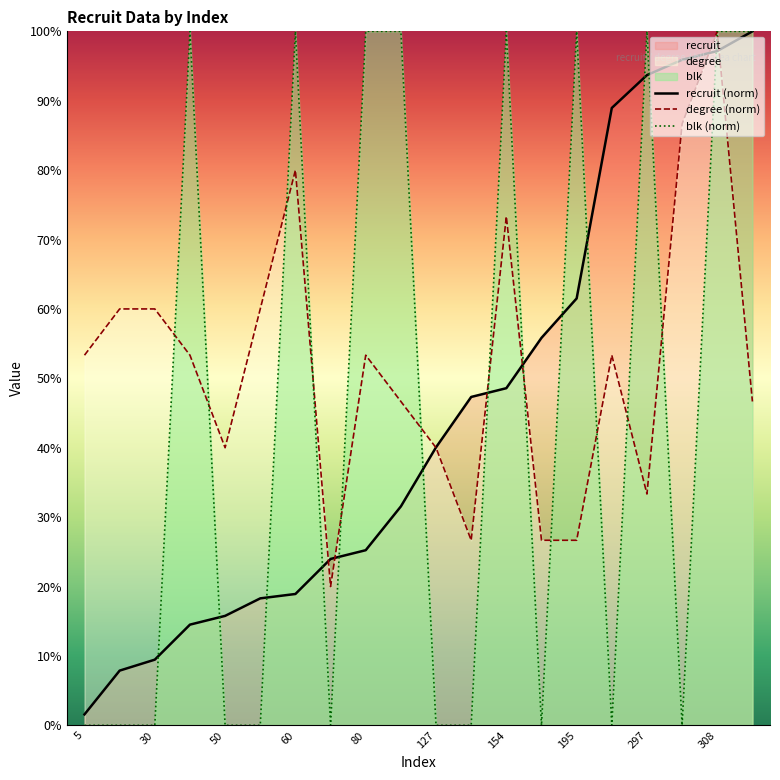

Rank the categories by degree value from lowest to highest.

76, 150, 177, 195, 297, 50, 127, 100, 317, 5, 46, 80, 282, 25, 30, 58, 154, 60, 304, 308